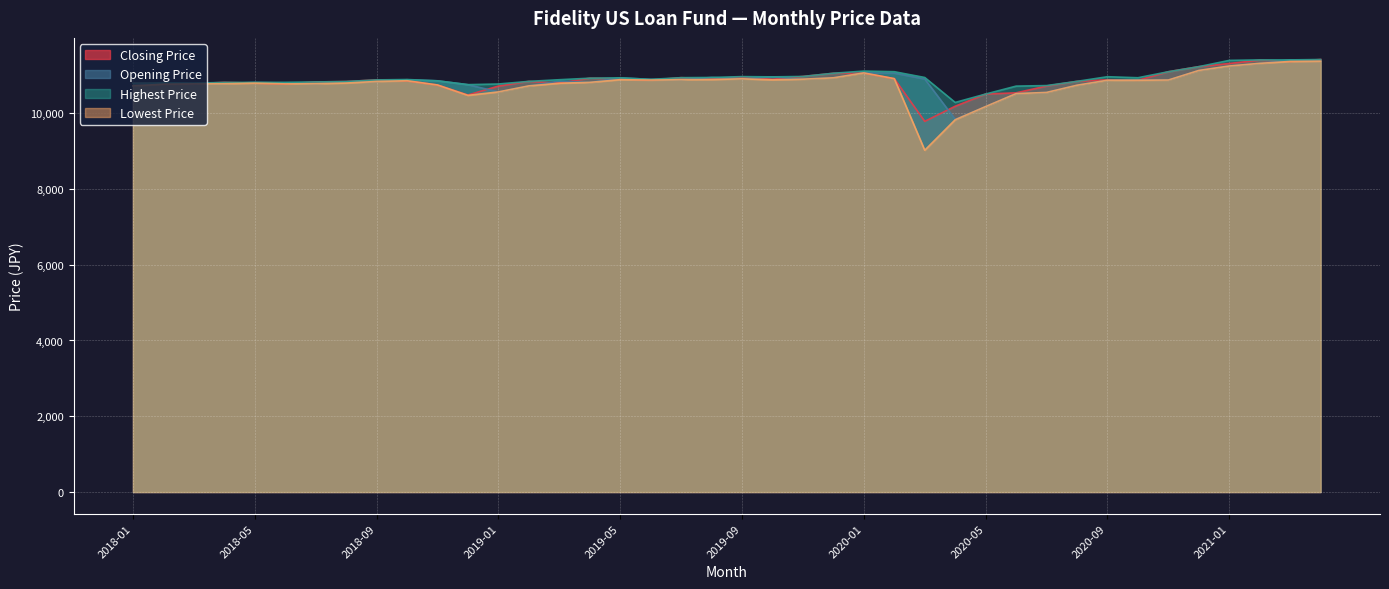

Rank the categories by Lowest Price value from highest to lowest.

2021-04, 2021-03, 2021-02, 2021-01, 2020-12, 2020-01, 2019-12, 2020-02, 2019-09, 2019-11, 2019-08, 2019-05, 2019-07, 2019-10, 2020-11, 2019-06, 2020-10, 2020-09, 2018-10, 2018-09, 2019-04, 2018-08, 2018-05, 2019-03, 2018-04, 2018-07, 2018-03, 2018-06, 2018-02, 2018-11, 2020-08, 2019-02, 2018-01, 2019-01, 2020-07, 2020-06, 2018-12, 2020-05, 2020-04, 2020-03